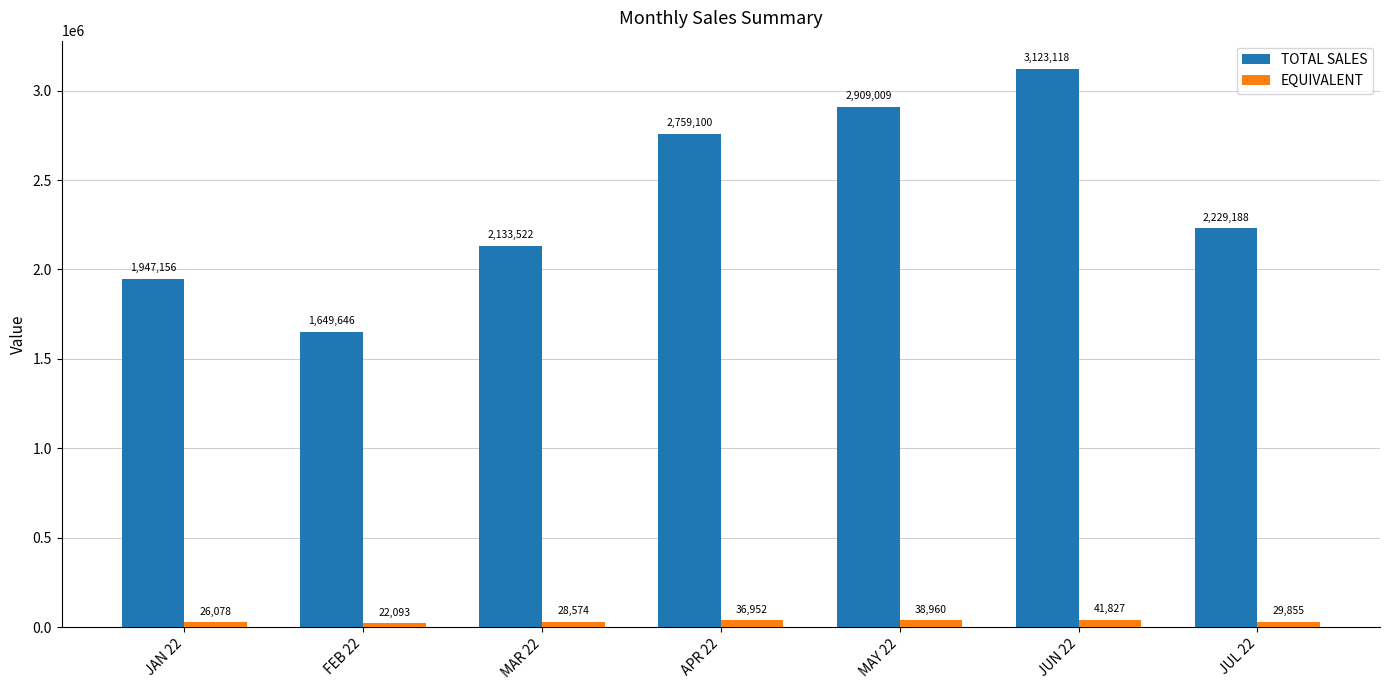

Which label corresponds to the largest value in the chart?

JUN 22